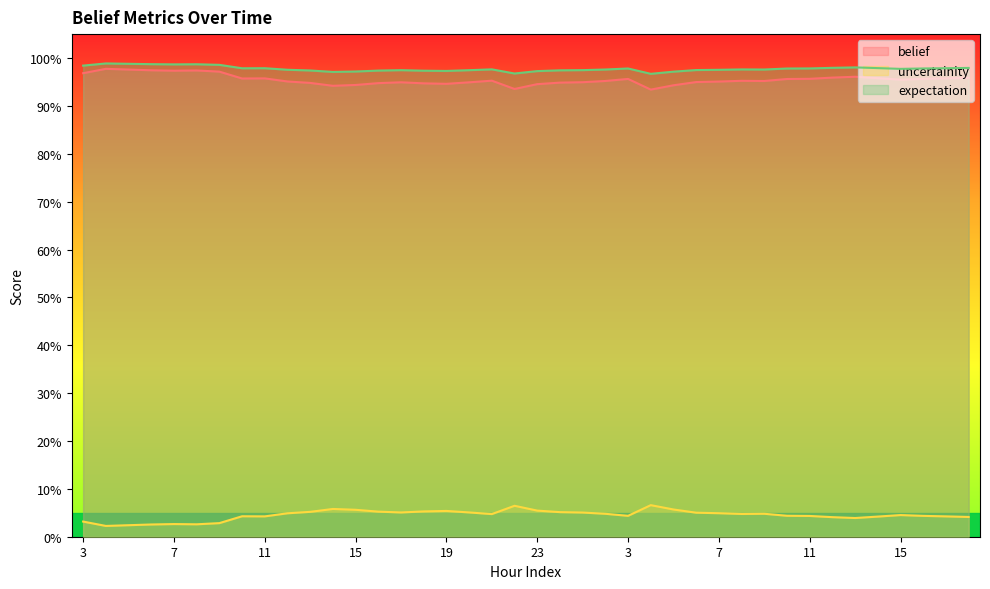

Which category has the lowest value across all series?

4